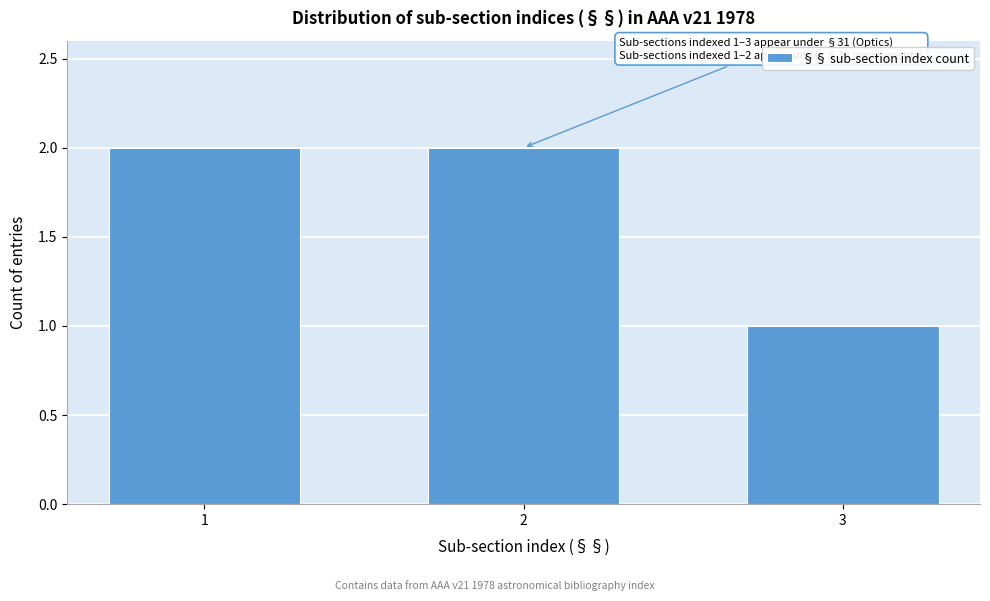

Reading left to right, extract all data points from this chart.

1=2	2=2	3=1